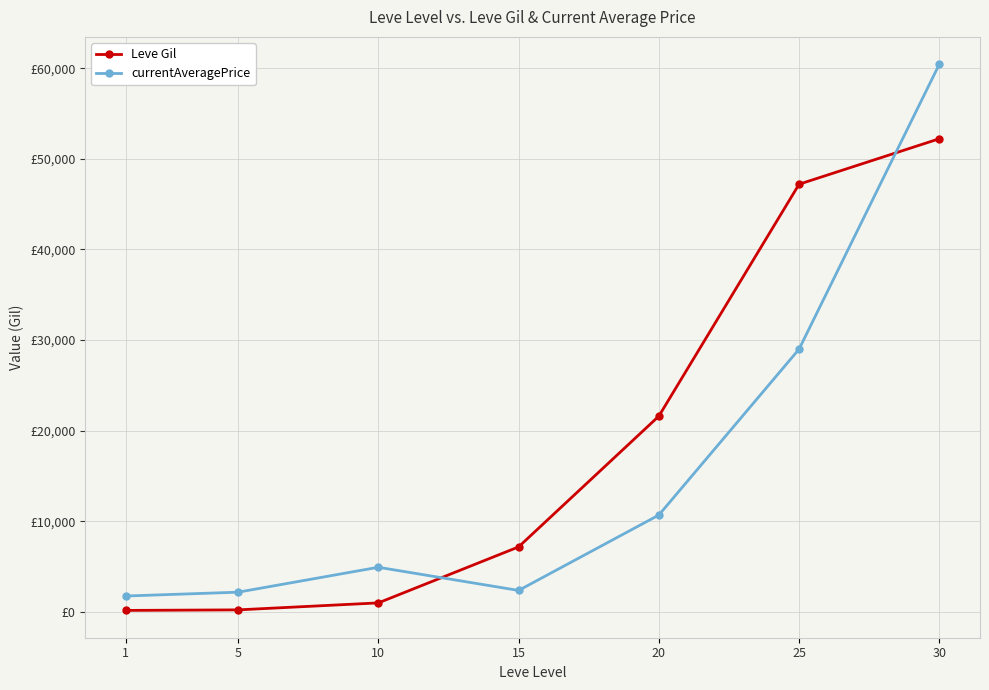

Reading left to right, extract all data points from this chart.

Leve Gil: 160	220	990	7170	21600	47200	52220
currentAveragePrice: 1750	2172	4922	2365	10685	28999	60448